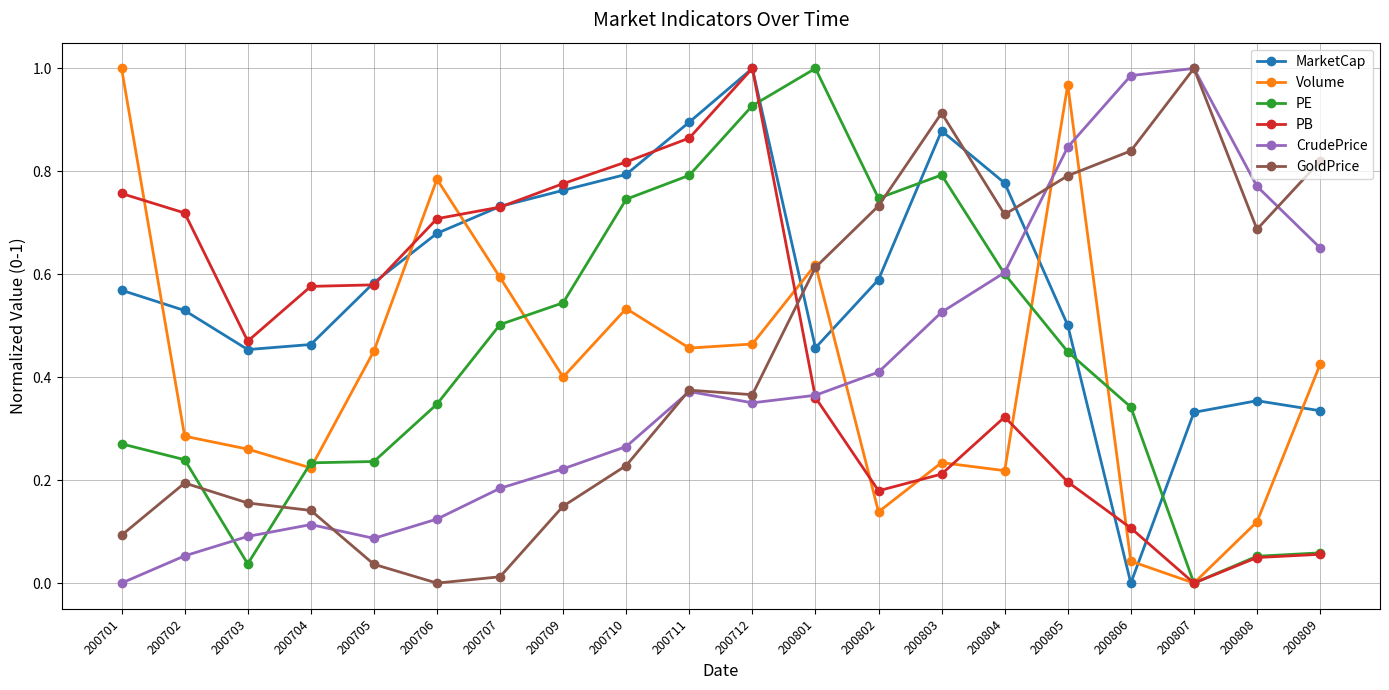

In Volume, how many points are lower than both neighbors (excluding endpoints)?

6